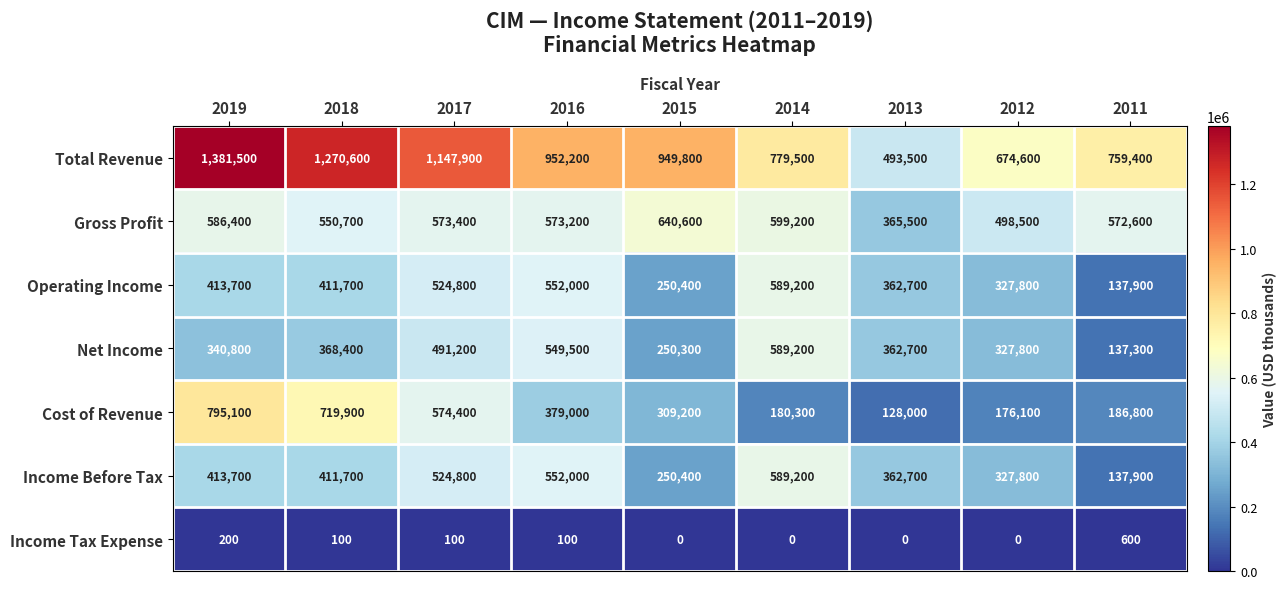

At which label is Cost of Revenue closest to 461550?

2016